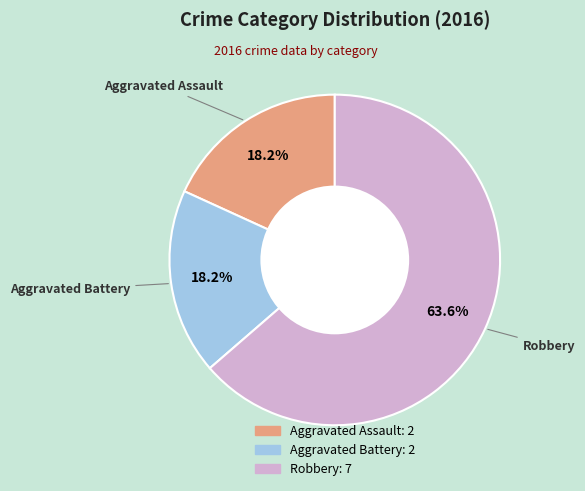

What percentage is the Aggravated Battery slice, to the nearest percent?

18%